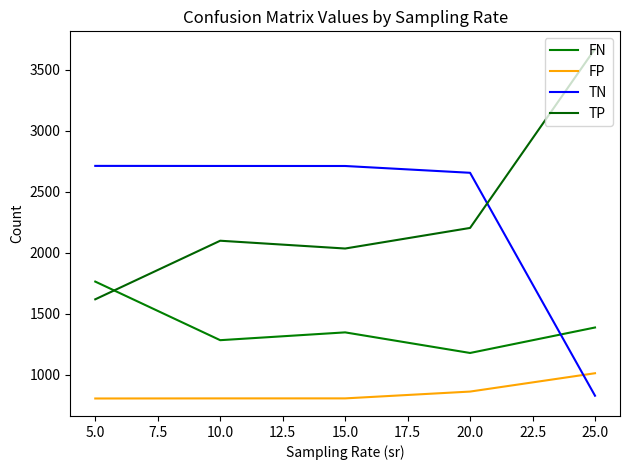

At which label is TN closest to 1770?

20.0